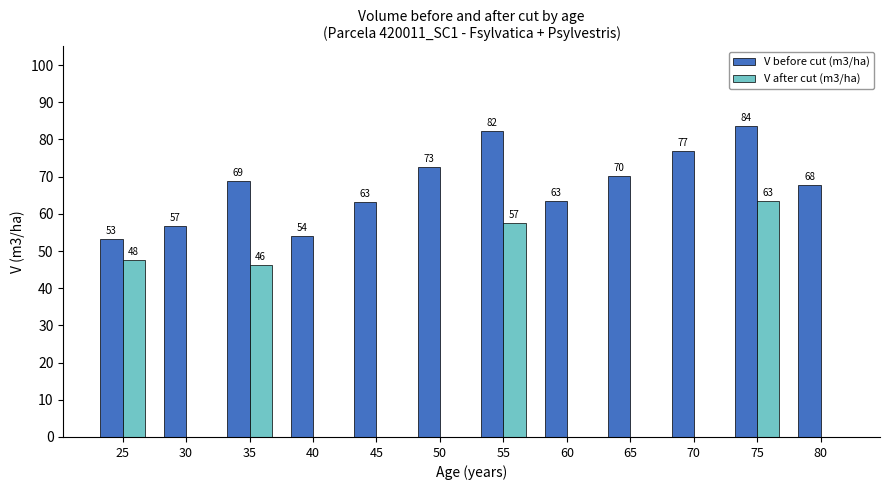

The V before cut (m3/ha) series shows 63.1 at 45. True or false?

True